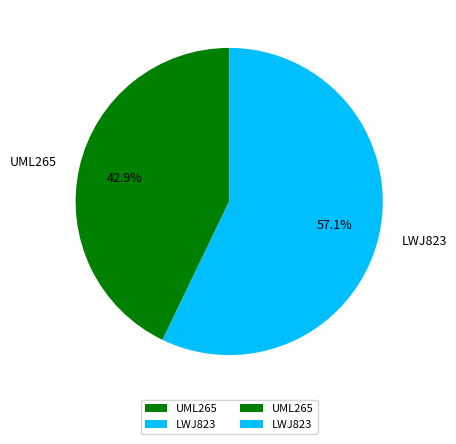

To the nearest percent, what is the difference between the LWJ823 and UML265 slice percentages?

14%